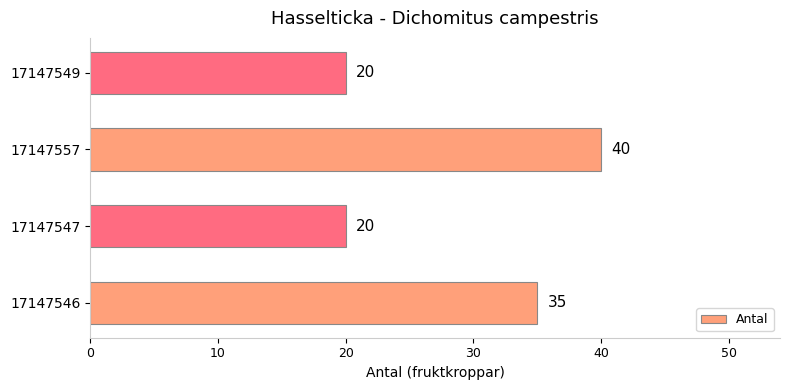

Reading bottom to top, transcribe all the data shown in this chart.

35	20	40	20